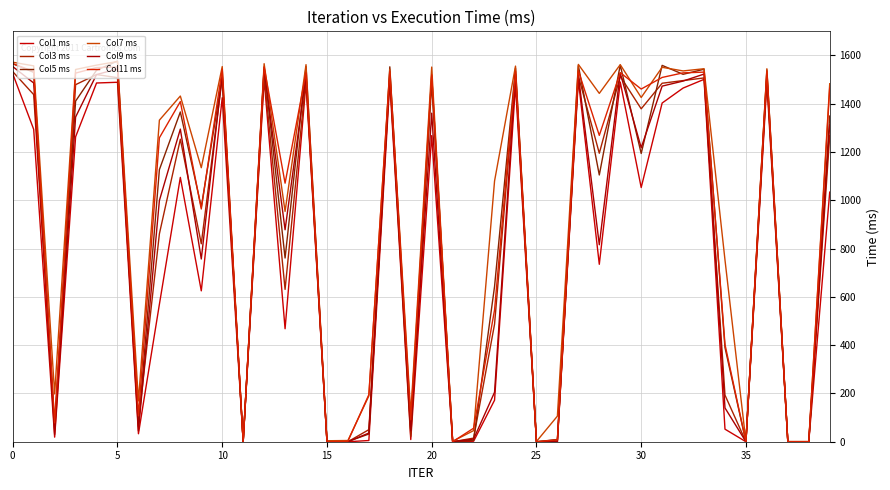

Reading left to right, list all the values displayed in this chart.

Col1 ms: 1524	1294	19	1263	1486	1489	33	569	1095	625	1425	0	1501	468	1487	0	0	5	1489	9	1268	0	2	172	1477	0	0	1498	735	1490	1053	1403	1465	1501	52	0	1488	0	0	1034
Col3 ms: 1533	1438	51	1479	1521	1508	81	861	1253	820	1508	0	1520	631	1505	0	0	50	1514	22	1485	0	15	487	1513	0	7	1515	1195	1514	1379	1485	1496	1507	193	0	1511	0	0	1268
Col5 ms: 1566	1530	72	1411	1539	1577	63	1127	1366	972	1510	0	1552	761	1554	0	1	32	1553	48	1516	1	6	643	1548	0	9	1558	1105	1560	1194	1559	1522	1543	390	0	1540	0	0	1349
Col7 ms: 1572	1557	198	1542	1560	1575	169	1332	1432	1135	1554	0	1566	954	1562	4	5	190	1543	115	1552	2	46	1080	1556	1	106	1563	1443	1562	1426	1551	1536	1545	753	0	1545	1	1	1483
Col9 ms: 1554	1486	30	1345	1521	1544	45	999	1295	757	1521	0	1542	878	1516	0	0	36	1519	45	1361	0	11	205	1523	0	0	1518	816	1527	1218	1473	1494	1523	140	0	1519	0	0	1313
Col11 ms: 1566	1534	78	1527	1550	1552	107	1259	1409	964	1543	0	1552	1071	1528	0	2	195	1534	91	1520	0	56	546	1535	0	8	1537	1269	1529	1461	1509	1528	1531	403	0	1535	0	0	1465